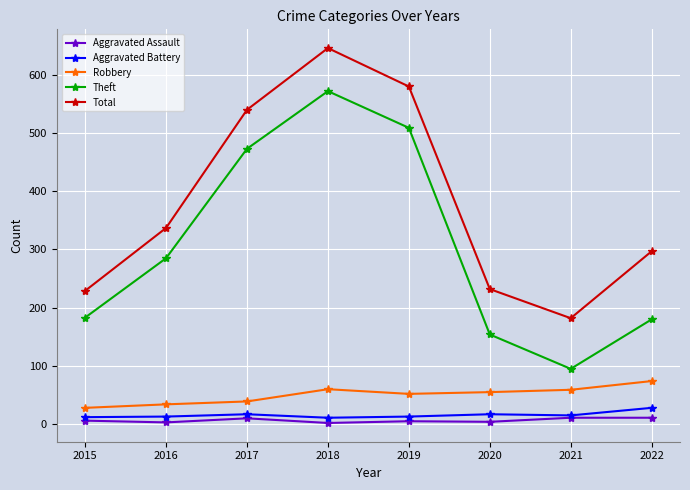

How many series are shown in this chart?

5